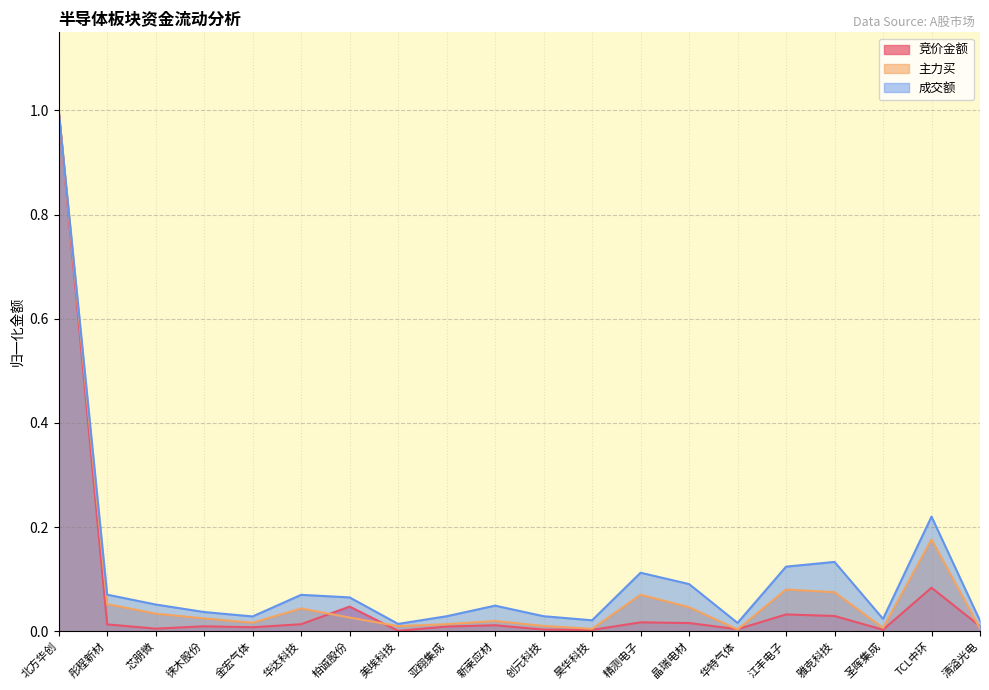

How many lines are shown in the chart?

3